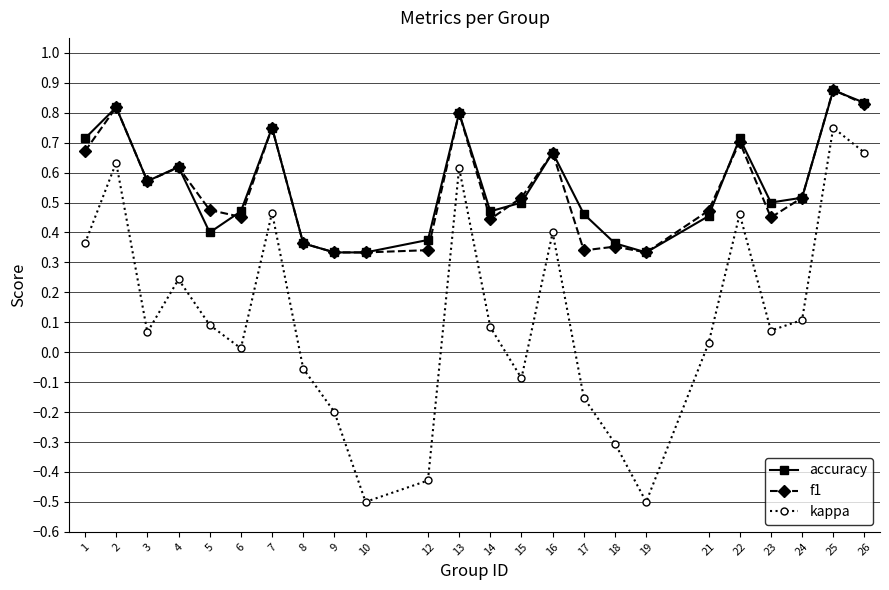

What is the total value across all series at 13?

2.2